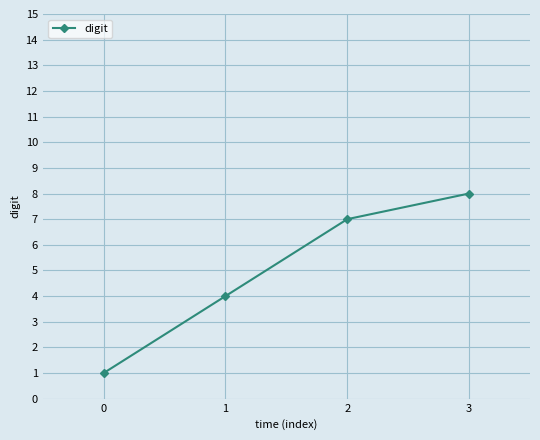

What is the difference between the values at 2 and 0?

6